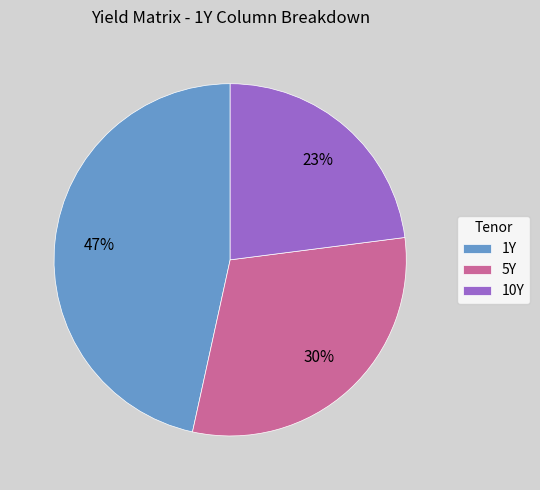

What is the smallest slice in the pie chart?

10Y